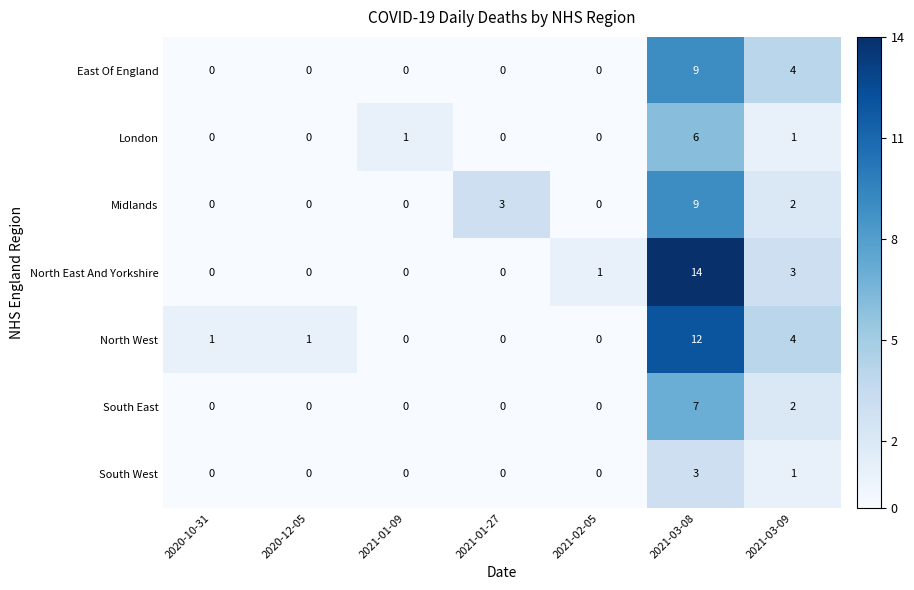

What is the total value across all series at 2021-03-09?

17